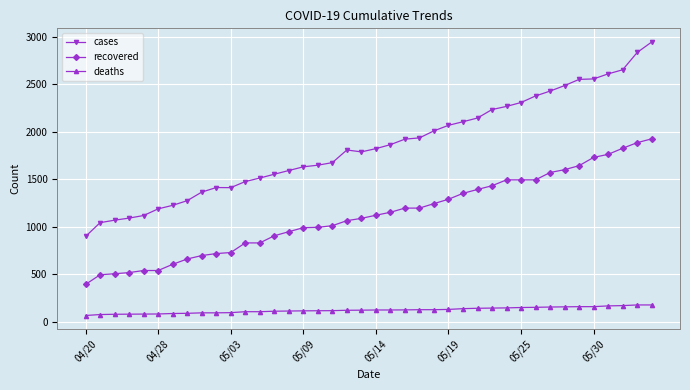

What is the lowest value of the cases series?

899